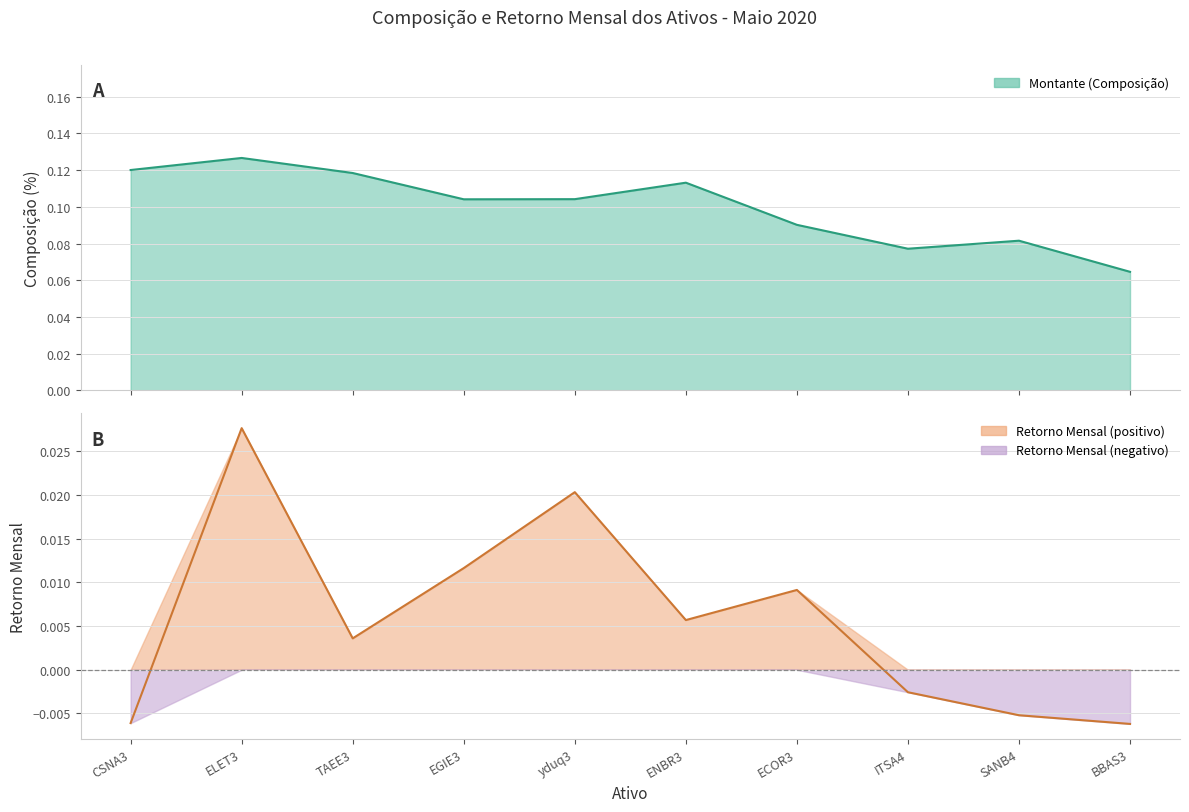

Which series has the widest spread of values?

Montante (Composição)